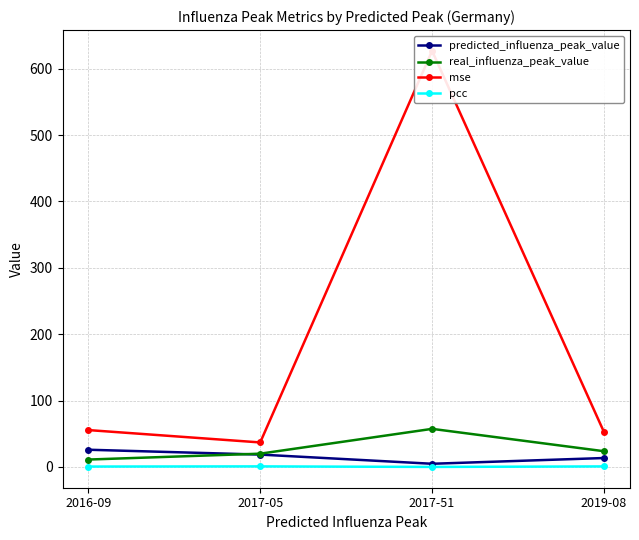

Reading left to right, list all the values displayed in this chart.

predicted_influenza_peak_value: 2016-09=25.9	2017-05=18.5	2017-51=4.7	2019-08=13.4
real_influenza_peak_value: 2016-09=11.1	2017-05=19.9	2017-51=57.3	2019-08=23.6
mse: 2016-09=55.5	2017-05=36.9	2017-51=626.8	2019-08=52.5
pcc: 2016-09=0.5	2017-05=0.8	2017-51=-0.0	2019-08=0.7